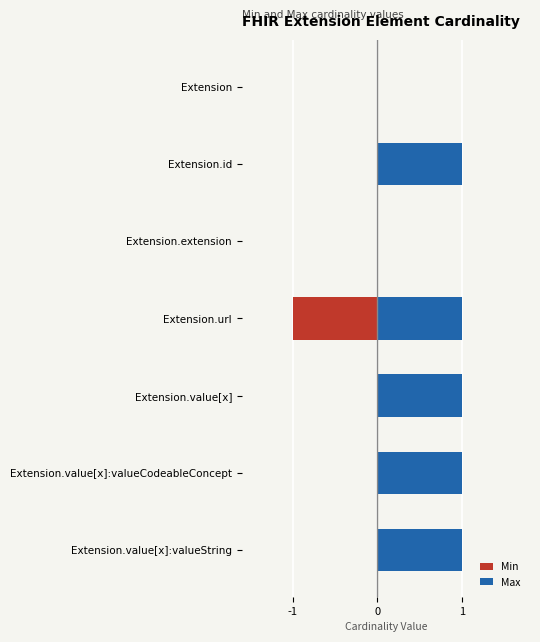

Rank the series by their maximum value, from lowest to highest.

Min, Max